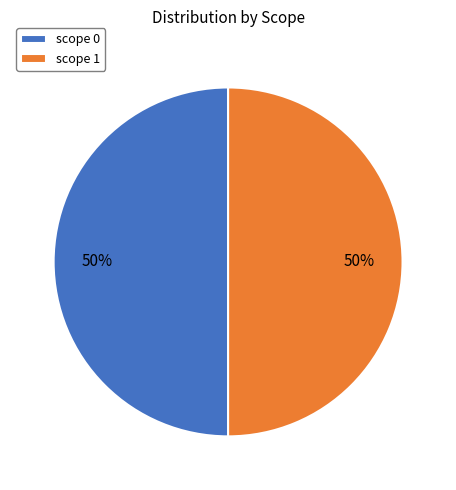

To the nearest percent, what percentage of the pie is scope 1?

50%